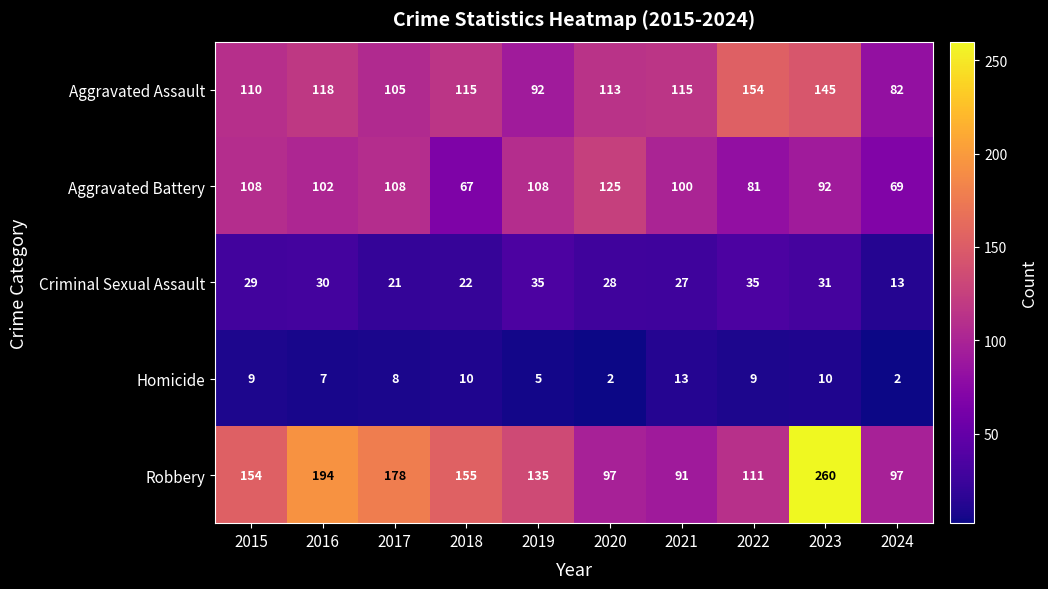

What is the difference between the Criminal Sexual Assault values at 2022 and 2024?

22